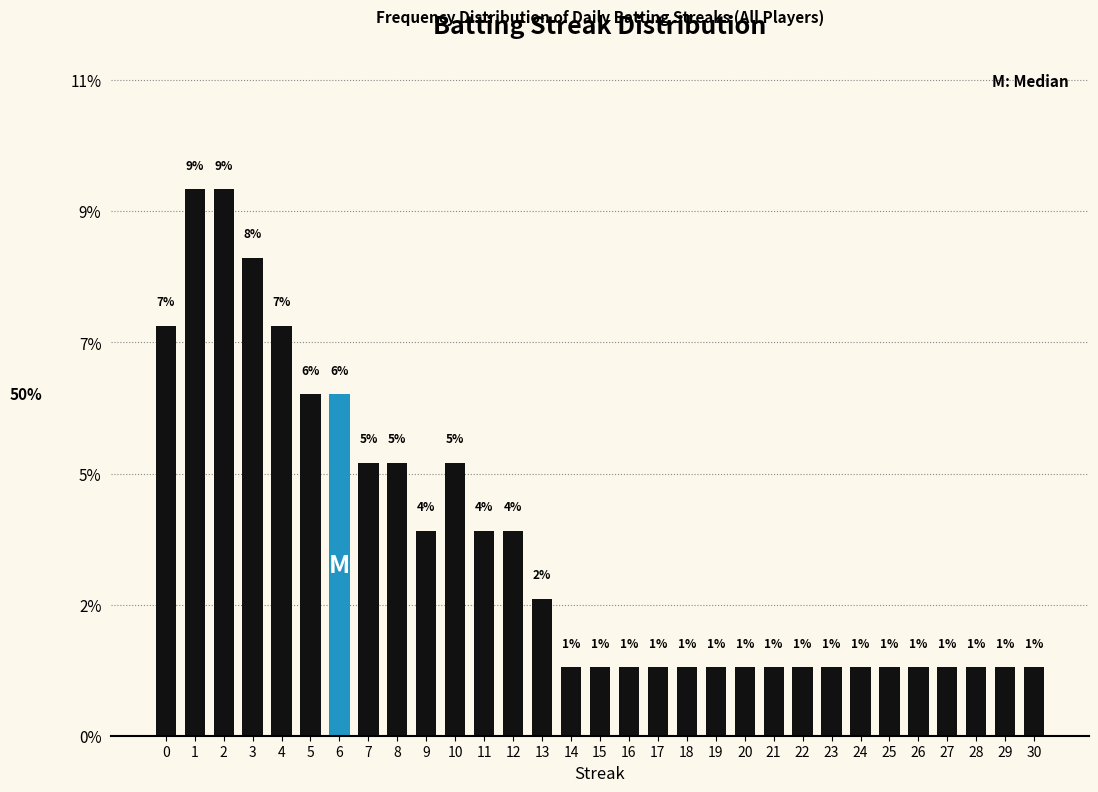

Are the bars horizontal?

No